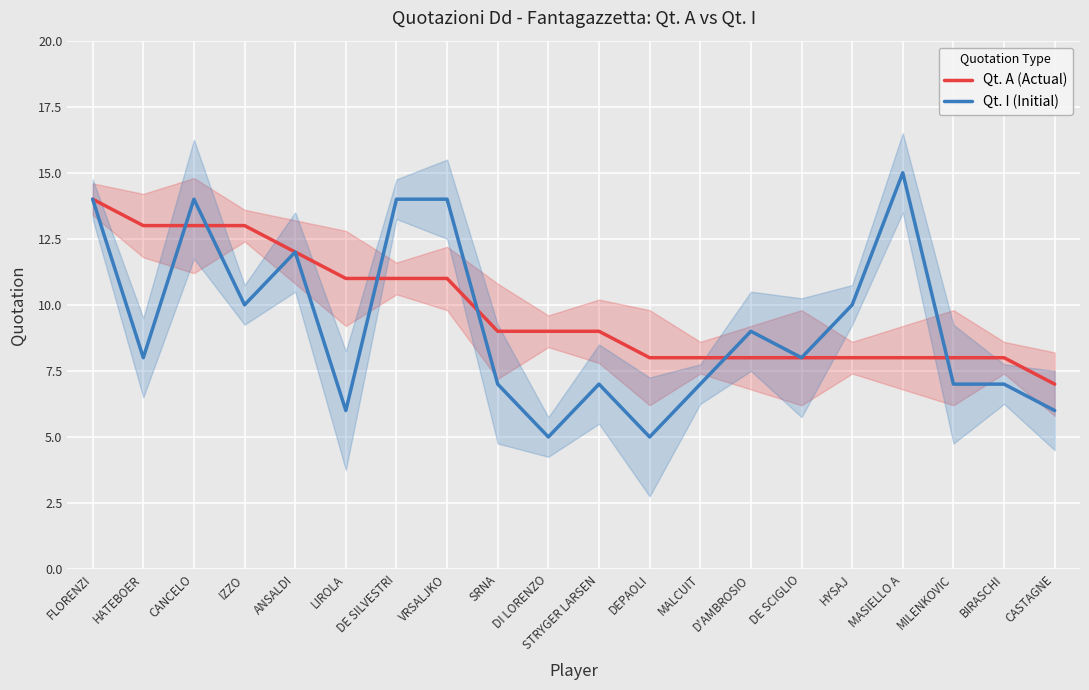

Which category has the lowest value across all series?

DI LORENZO